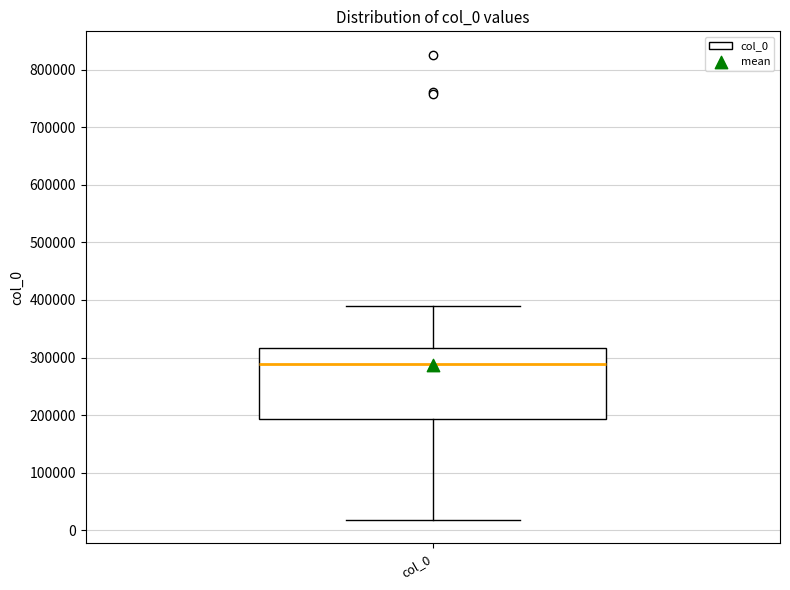

Transcribe this box plot: give where the median line is, the range the box spans, and where the two whiskers end, as read against the y-axis. The values are not printed on the chart, so give them approximately, as read against the axis.

median 290000, box 190000 to 320000, whiskers 20000 to 390000